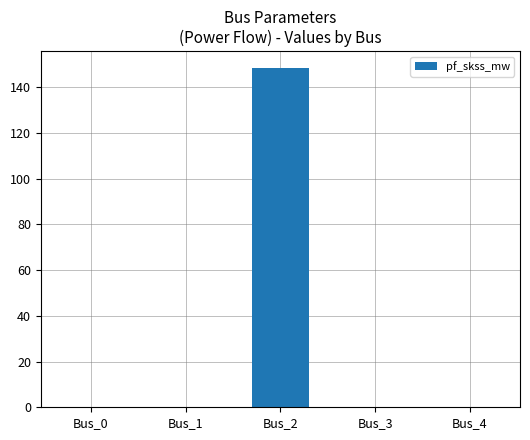

At which category does the chart reach its peak across all series?

Bus_2